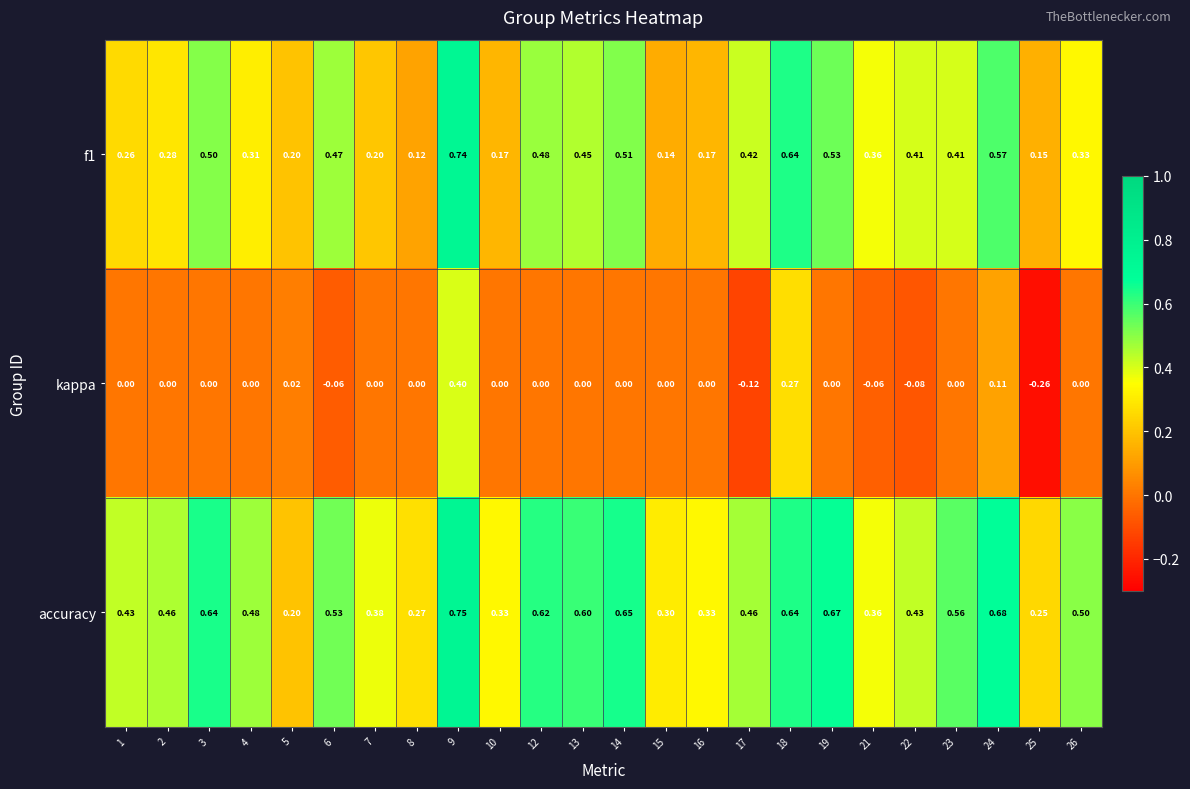

Which series has the widest spread of values?

kappa